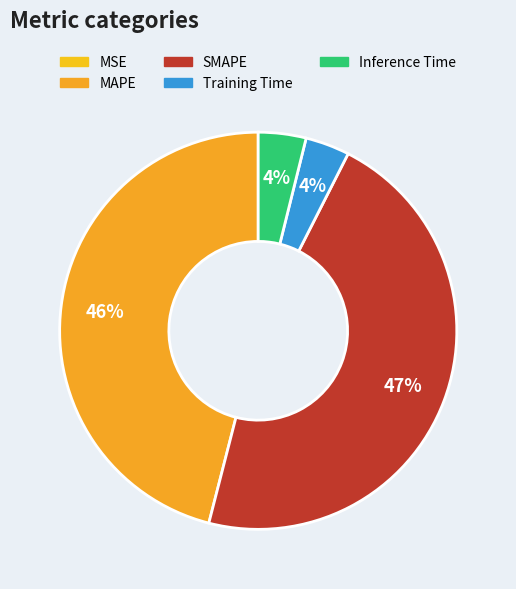

To the nearest percent, what is the difference between the Training Time and SMAPE slice percentages?

43%